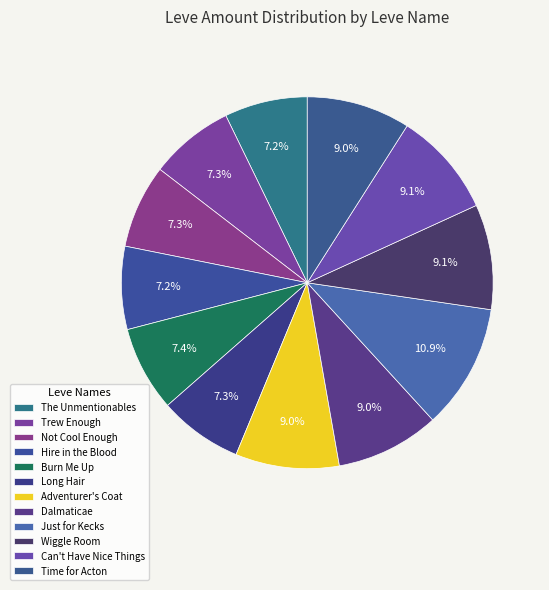

What is the total percentage of Wiggle Room and The Unmentionables?

16.4%